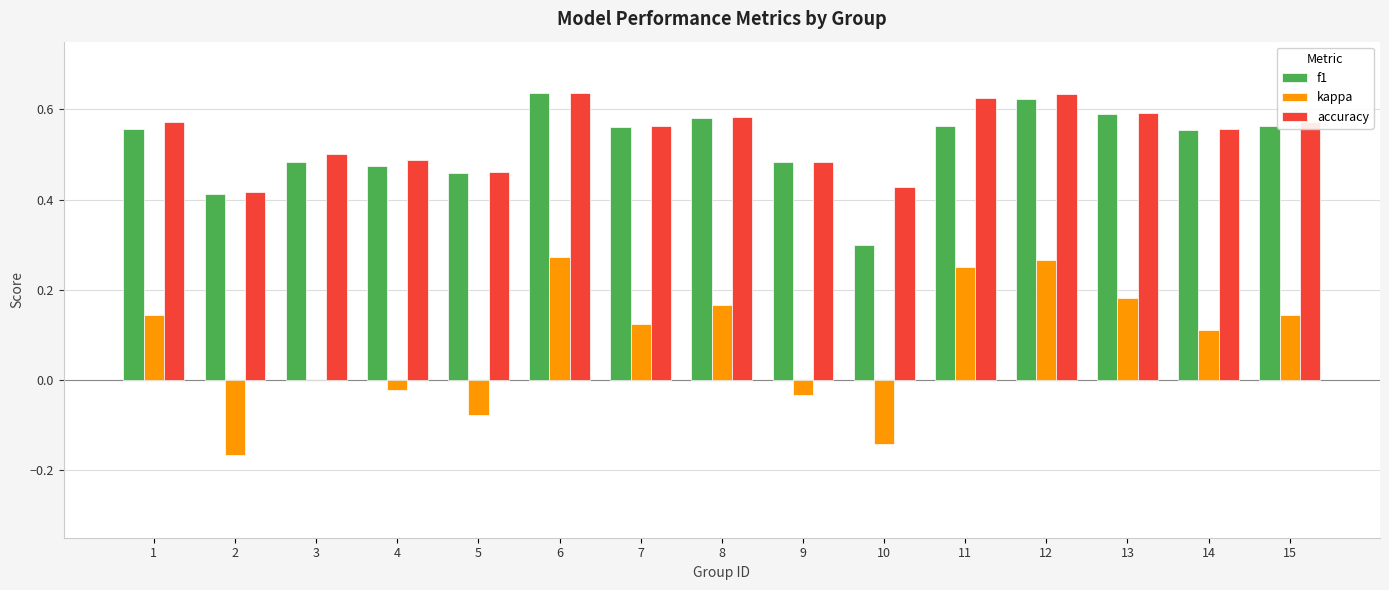

What is the total value across all series at 1?

1.3